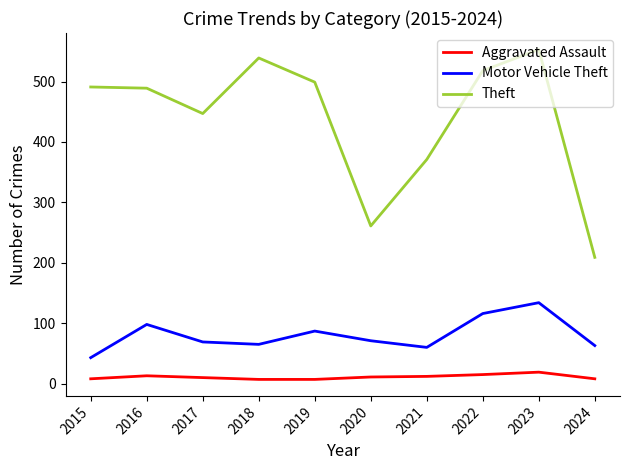

Is it true that Motor Vehicle Theft equals 60 at 2021?

True